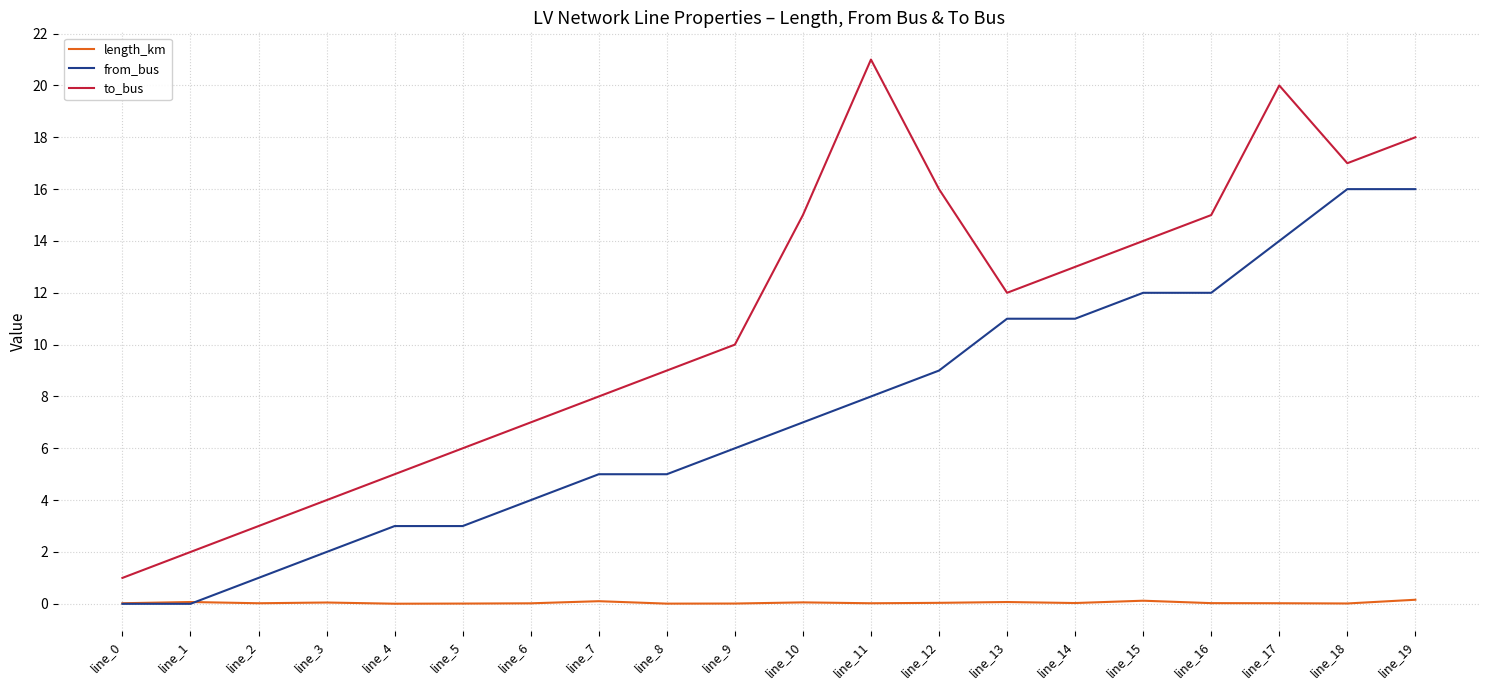

True or false: to_bus has a value of 18.0 at line_19.

True